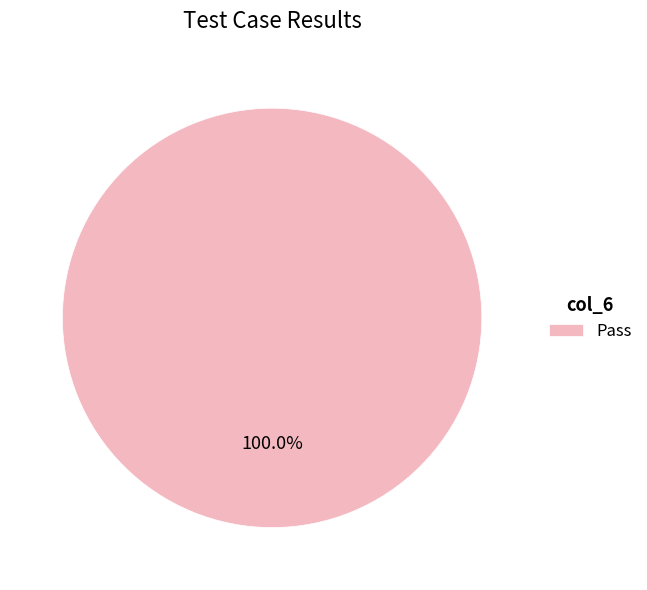

Does any single category account for the majority?

Yes